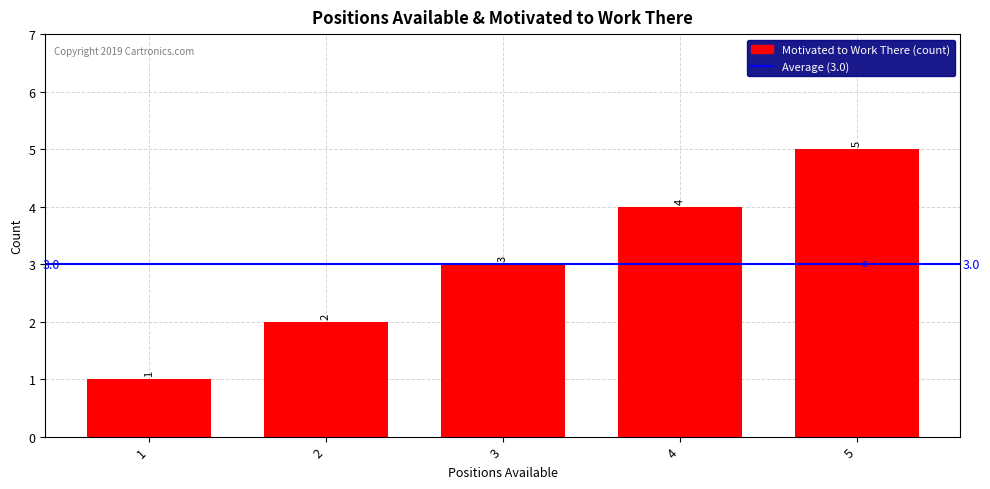

The value at 3 is 3. True or false?

True